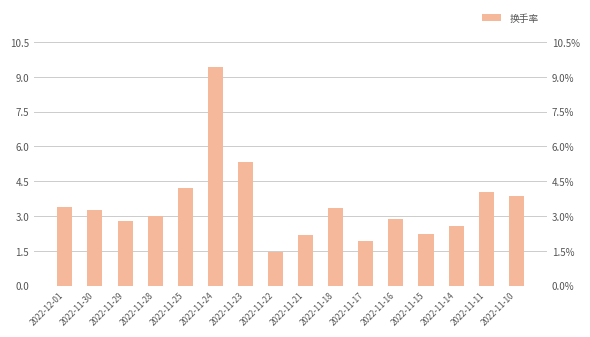

What is the approximate value at 2022-11-29?

2.8